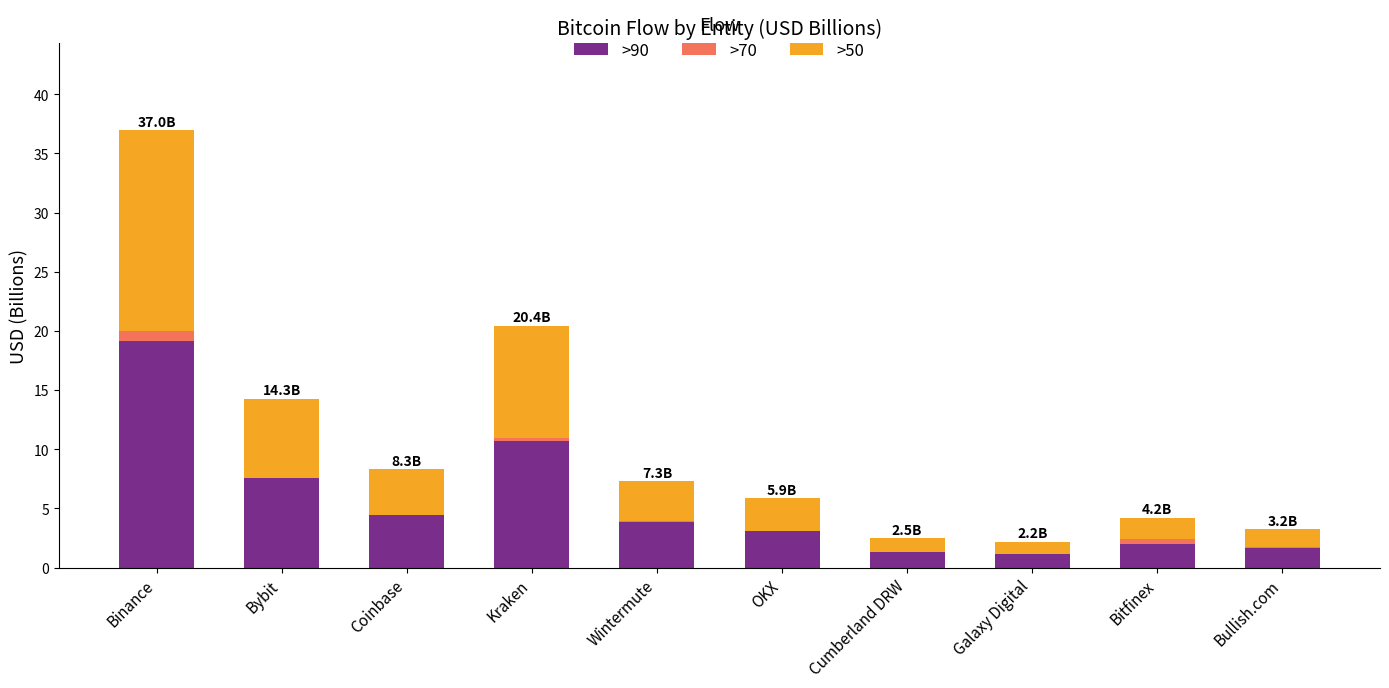

At which category is the sum across all series the highest?

Binance